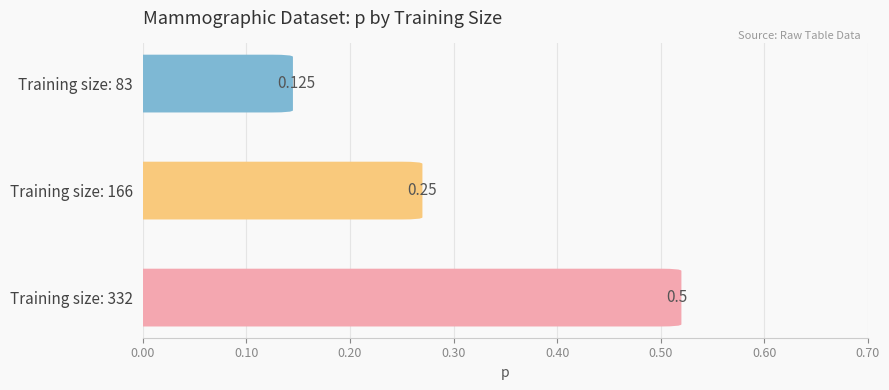

What is the sum of the values at Training size: 332 and Training size: 83?

0.6